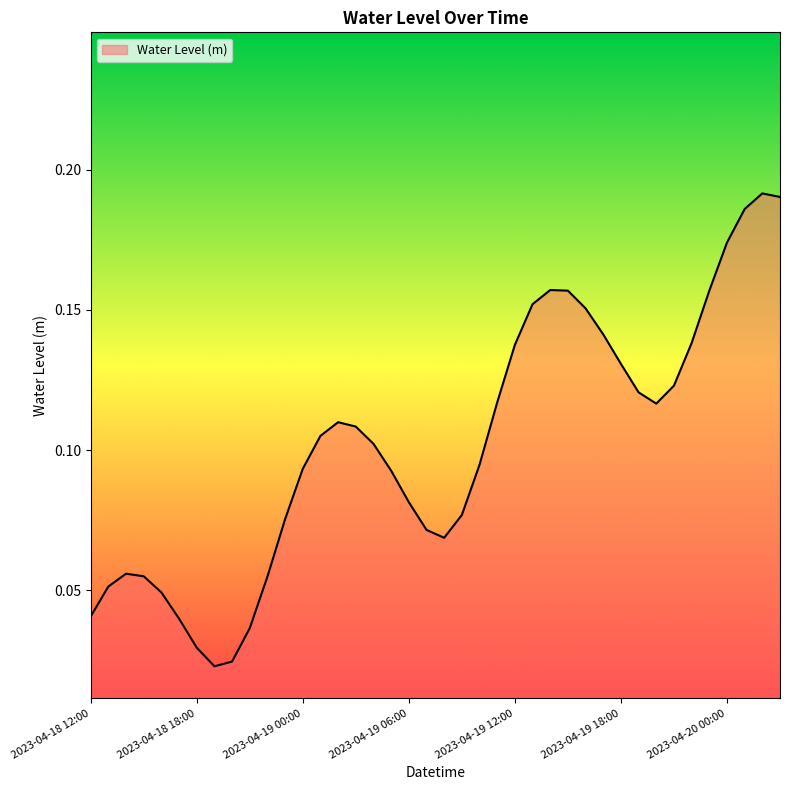

Does the chart have visible grid lines?

No